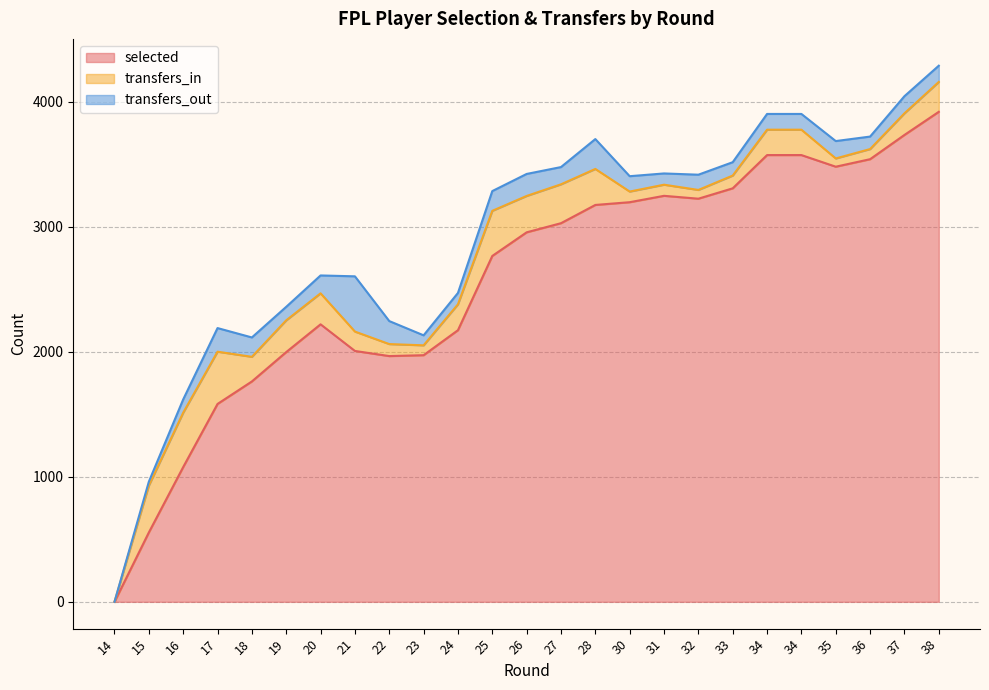

Rank the series by their maximum value, from lowest to highest.

transfers_in, transfers_out, selected